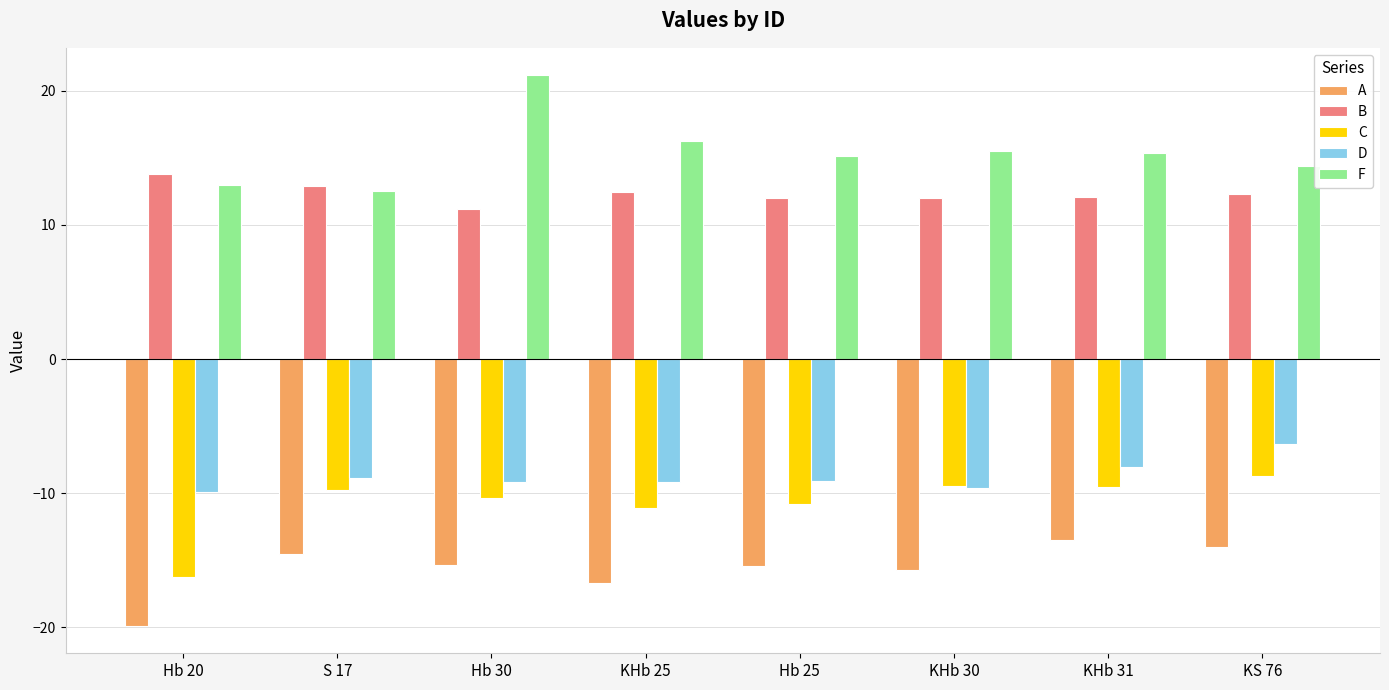

What is the highest value of the A series?

-13.5